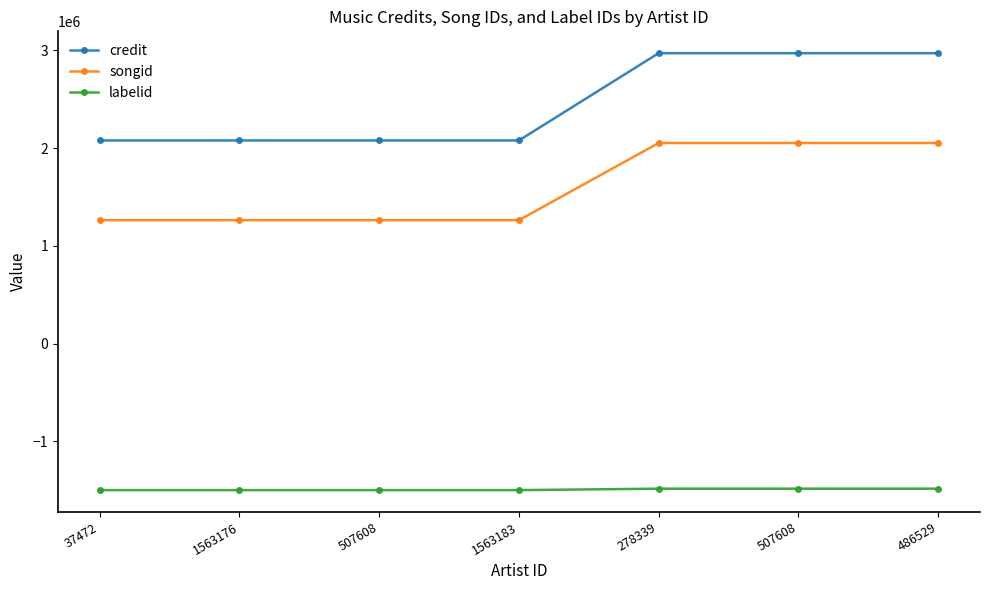

What is the difference between the maximum and minimum values in the credit series?

892654